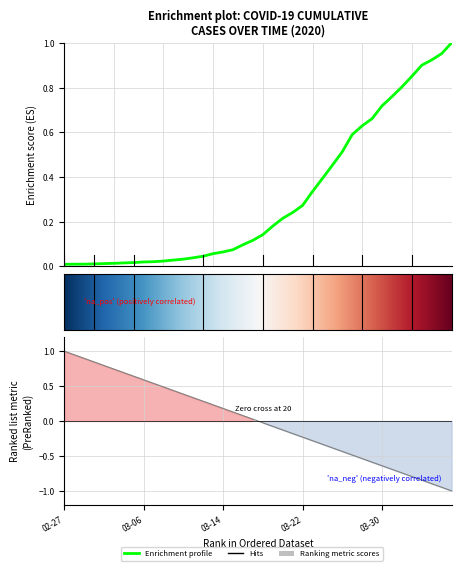

At which category does the chart reach its minimum across all series?

02-27